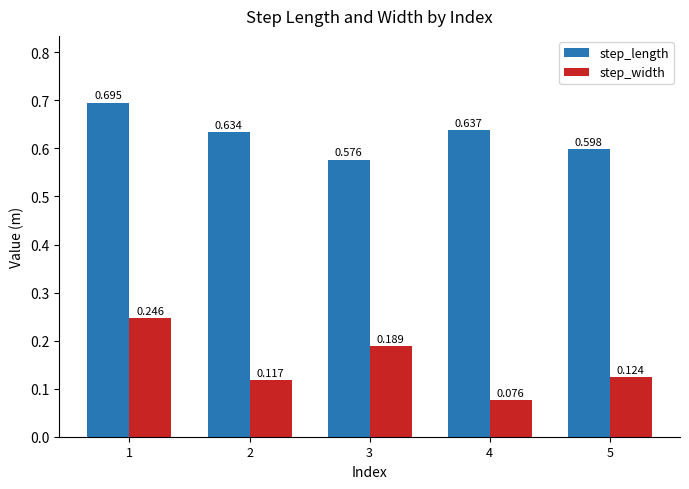

Is the value of step_width at 3 greater than the value of step_length at 4?

No